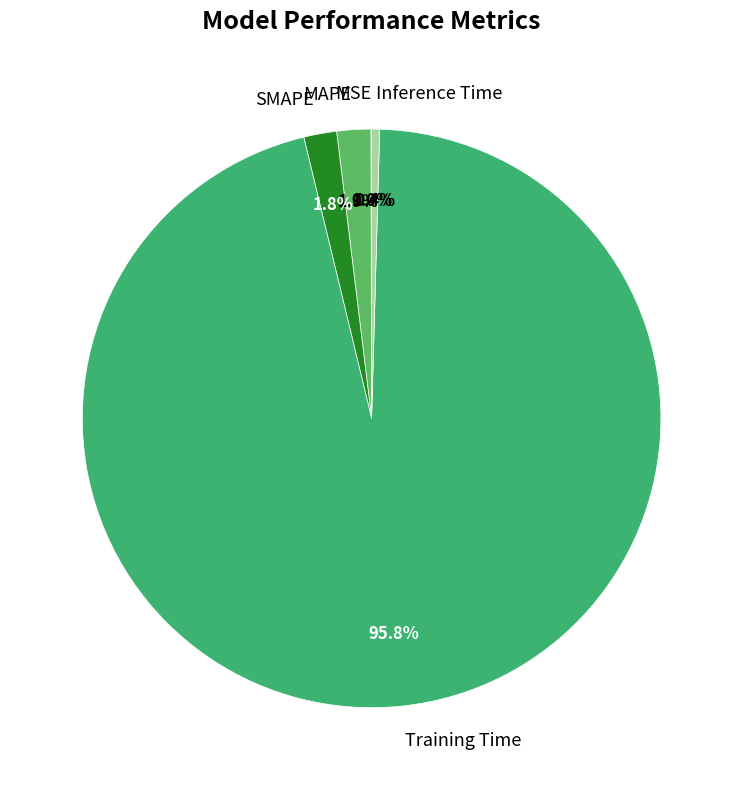

Between MAPE and Inference Time, which is larger?

MAPE